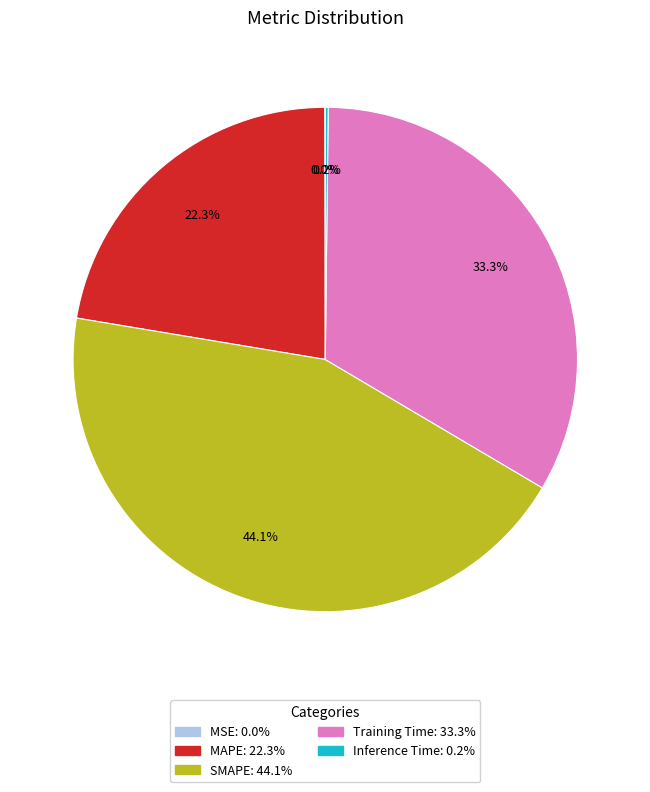

What portion of the pie excludes Training Time?

66.7%